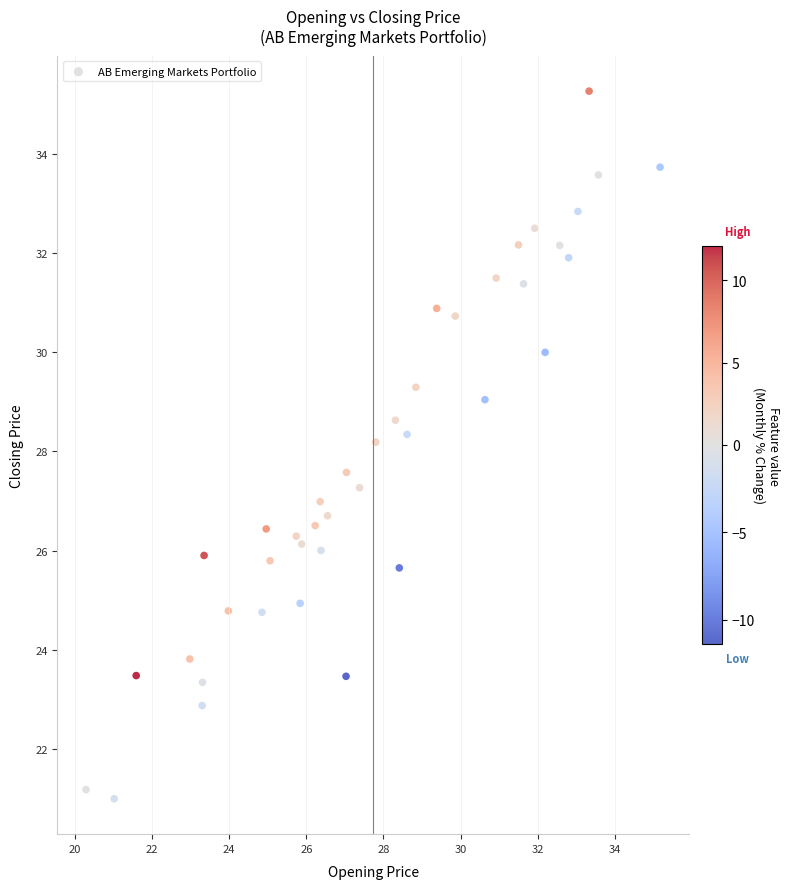

What is the range of Y values (max minus min)?

14.3